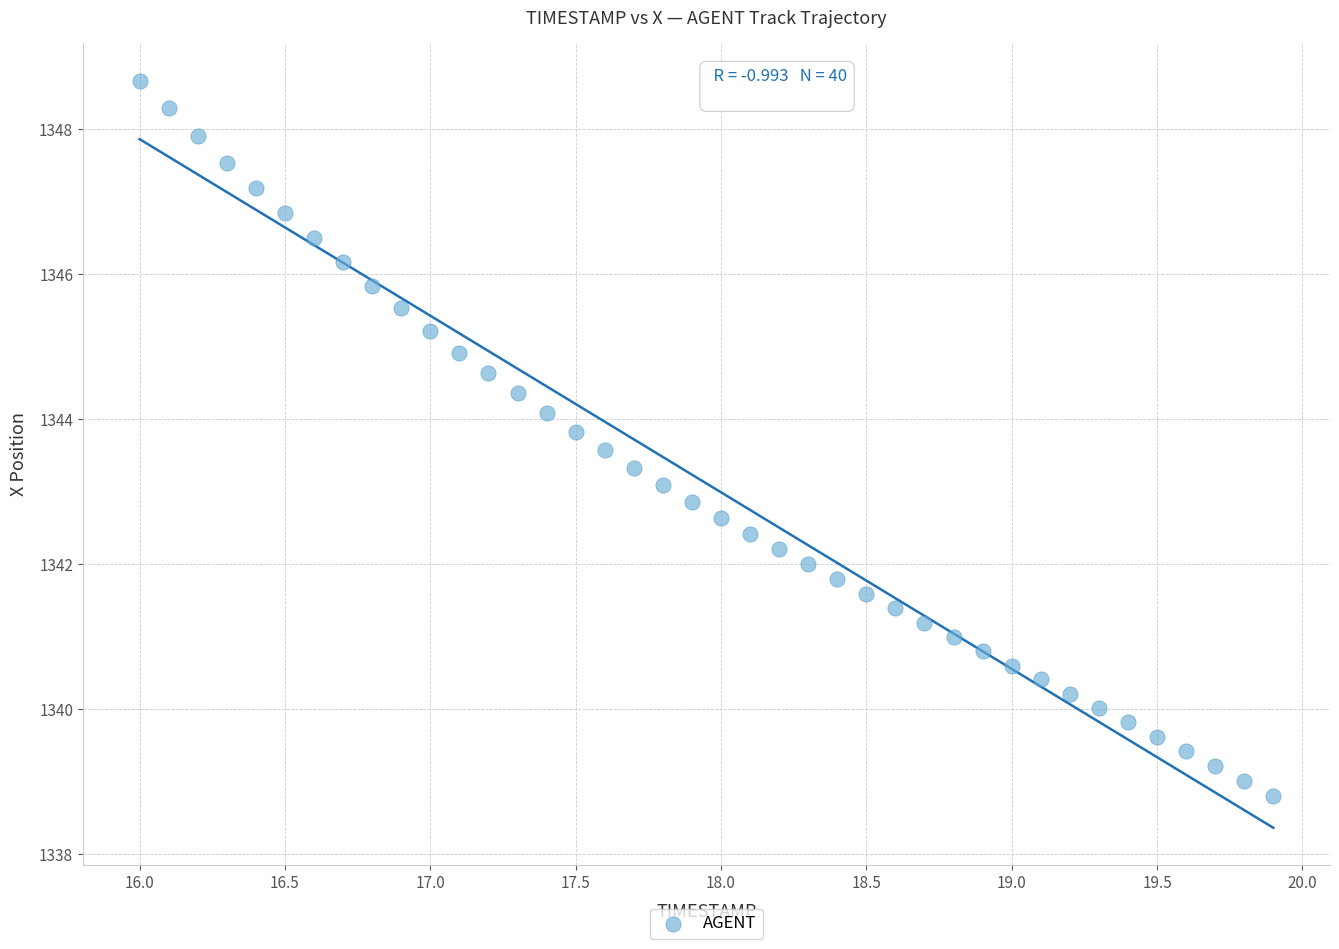

What is the range of Y values (max minus min)?

9.9